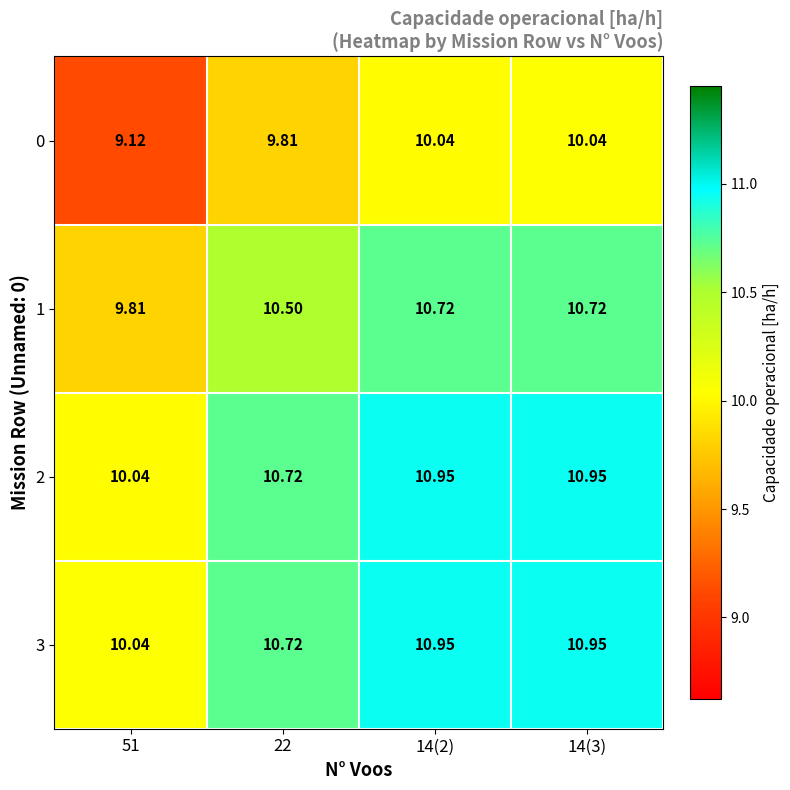

At how many categories does at least one series exceed 10?

4